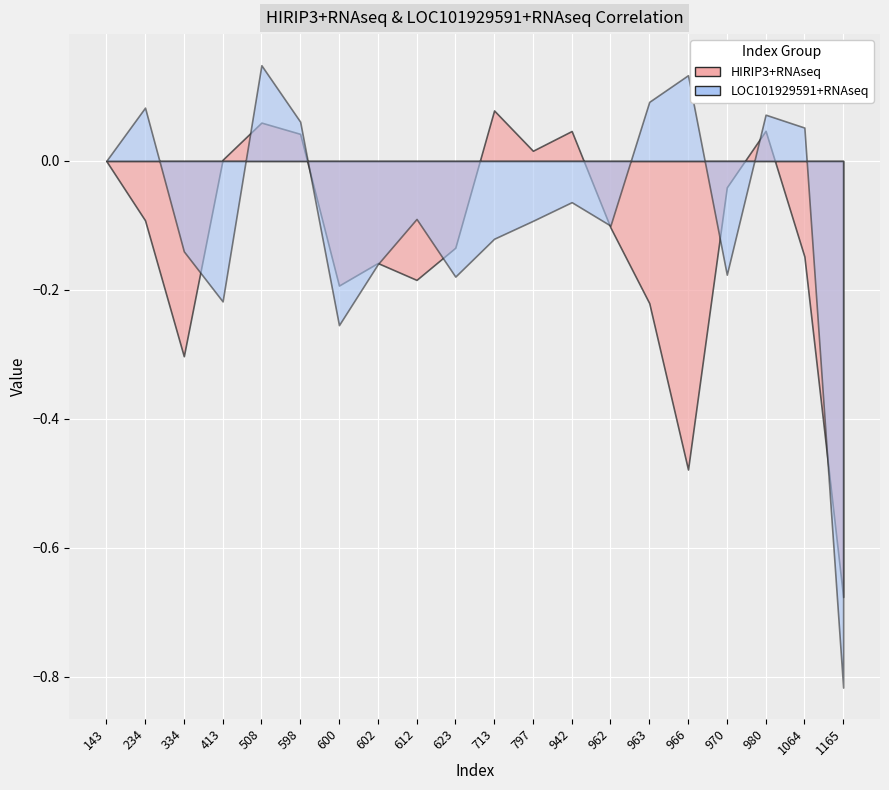

What is the difference between the LOC101929591+RNAseq values at 598 and 966?

0.1